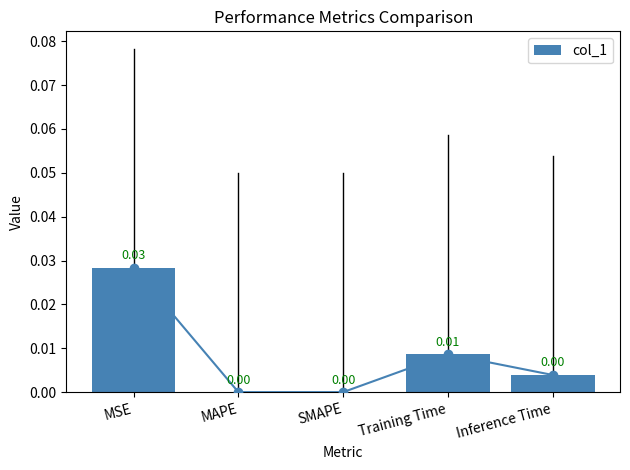

The chart shows a value of 0.0 at MSE. True or false?

False